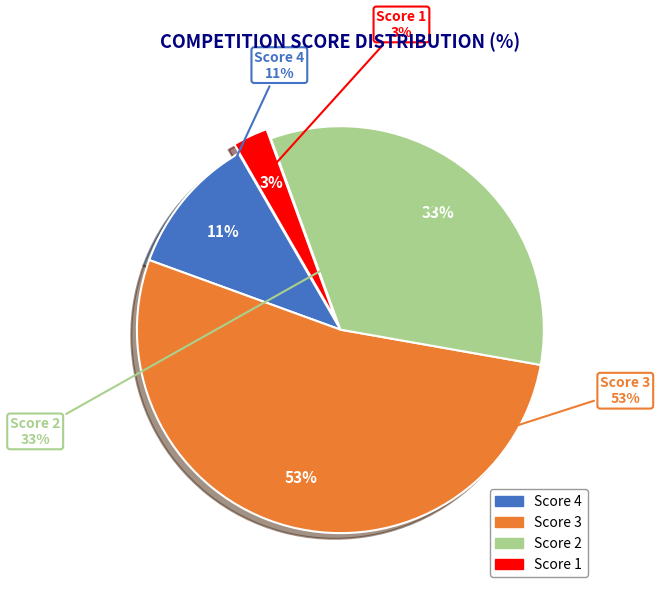

Count the number of slices in the pie.

4